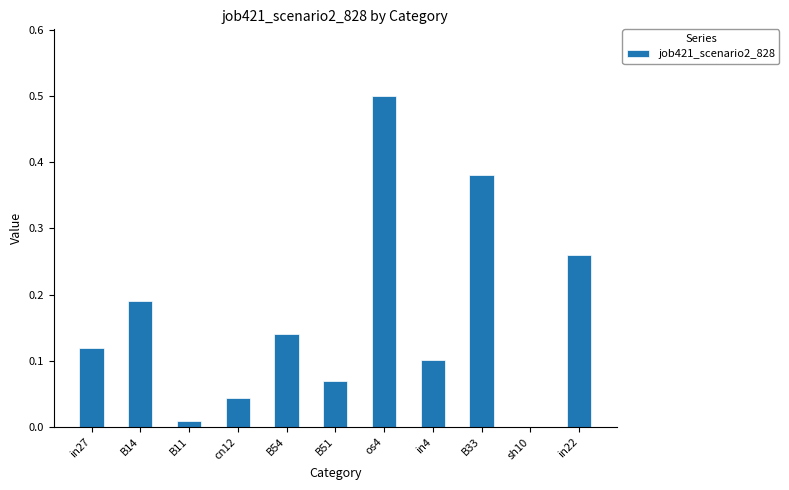

The value at B11 is 0.0. True or false?

True